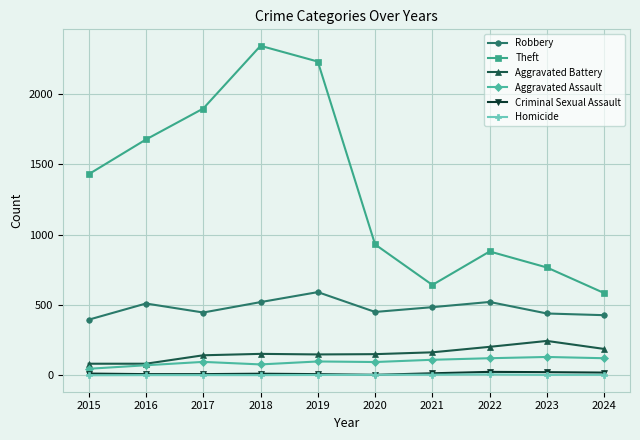

True or false: Aggravated Assault has a value of 25 at 2021.

False